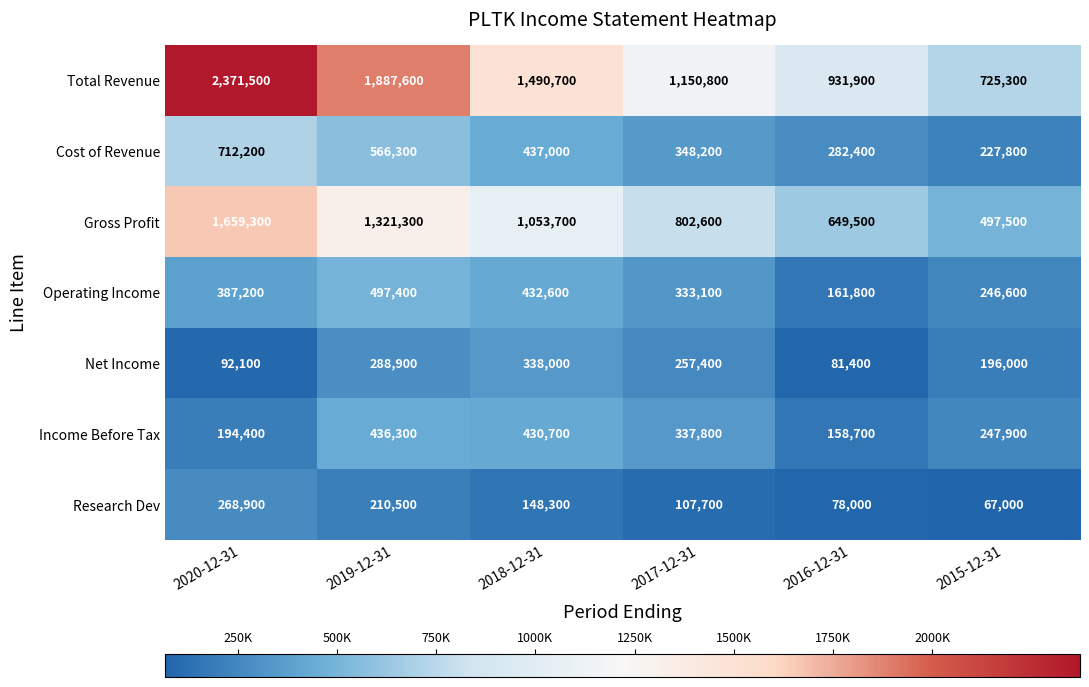

What is the difference between the maximum and minimum values in the Total Revenue series?

1646200